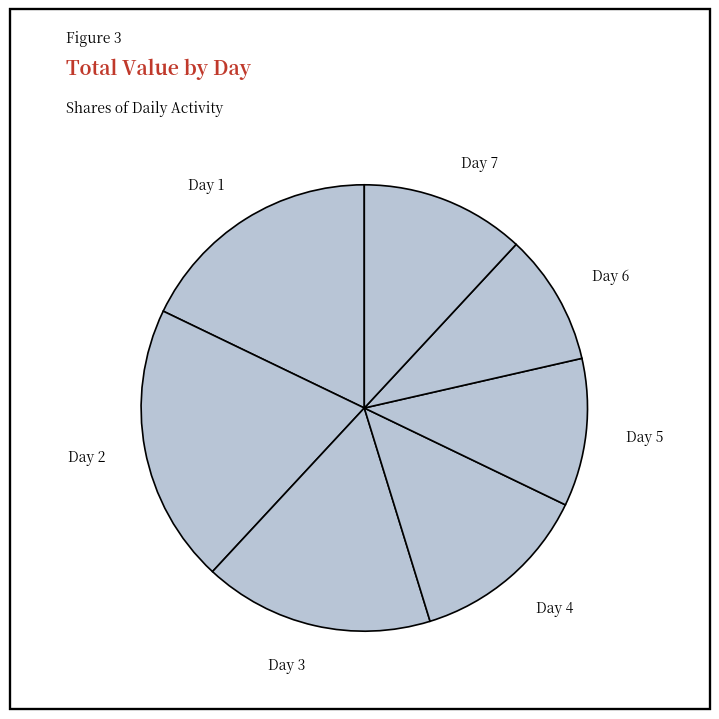

Approximately how many times larger is the value at Day 7 compared to Day 3?

0.7